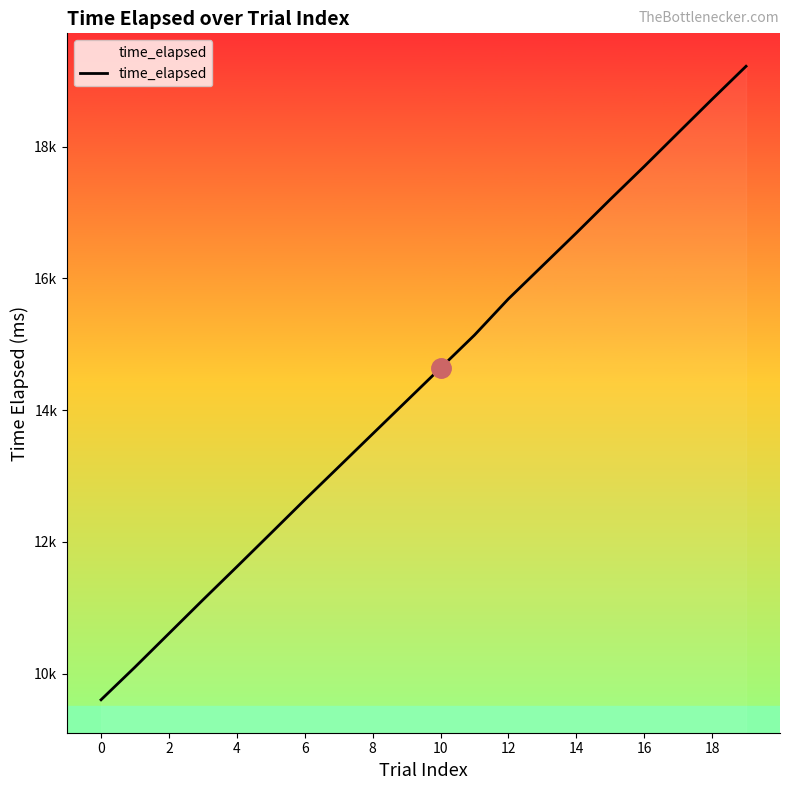

Does the chart have visible grid lines?

No